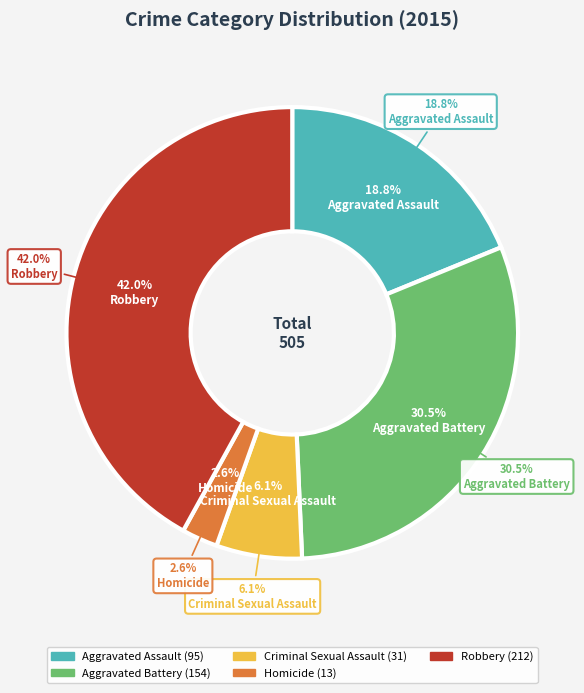

How many segments does this pie chart have?

5